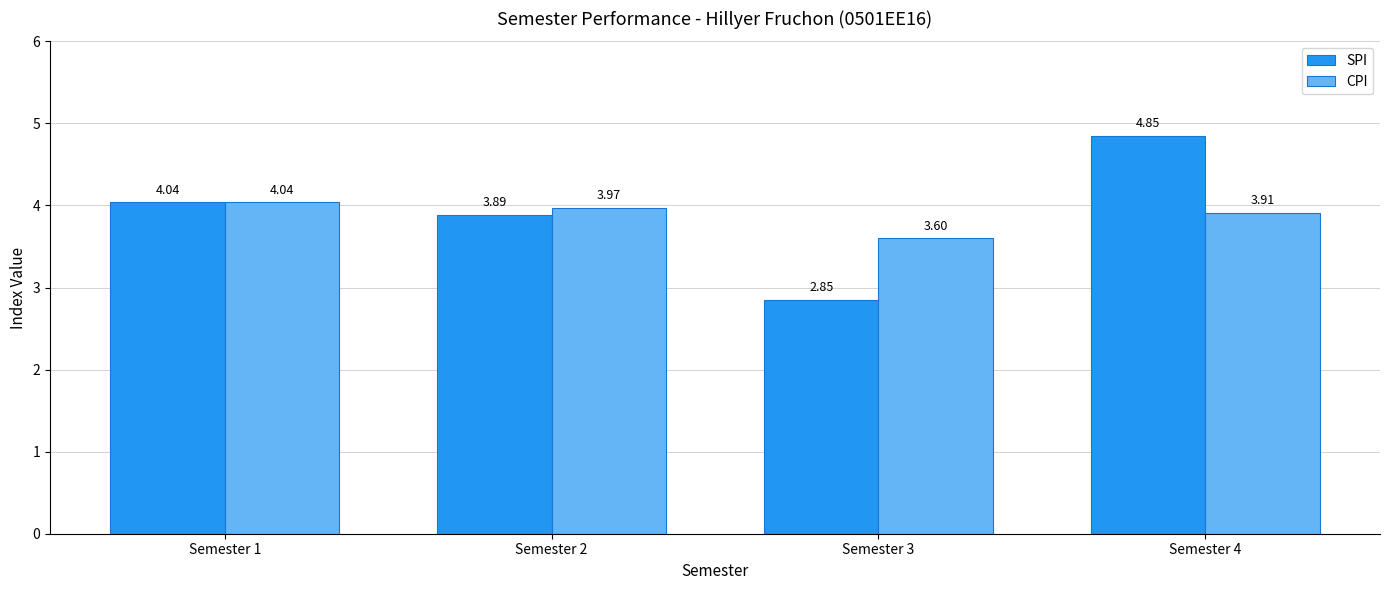

Which series has the widest spread of values?

SPI